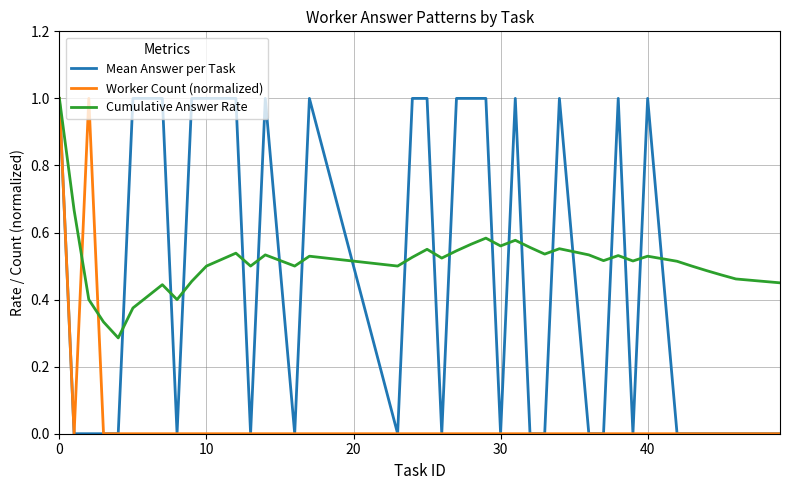

Is this an area chart (filled region under the line)?

No